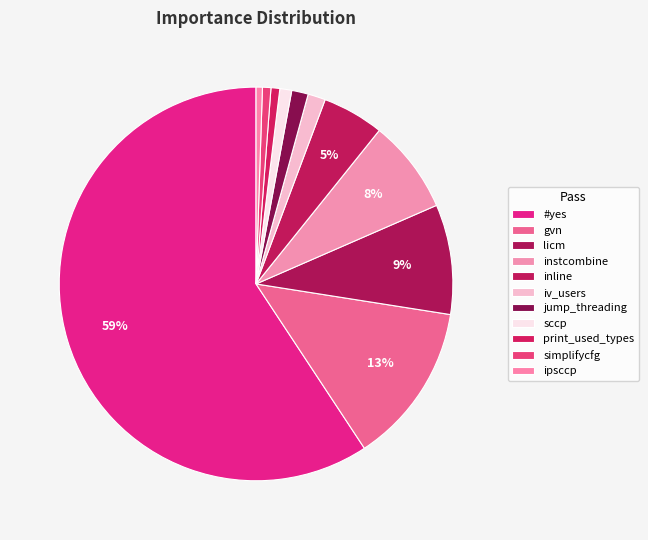

Between inline and iv_users, which is larger?

inline